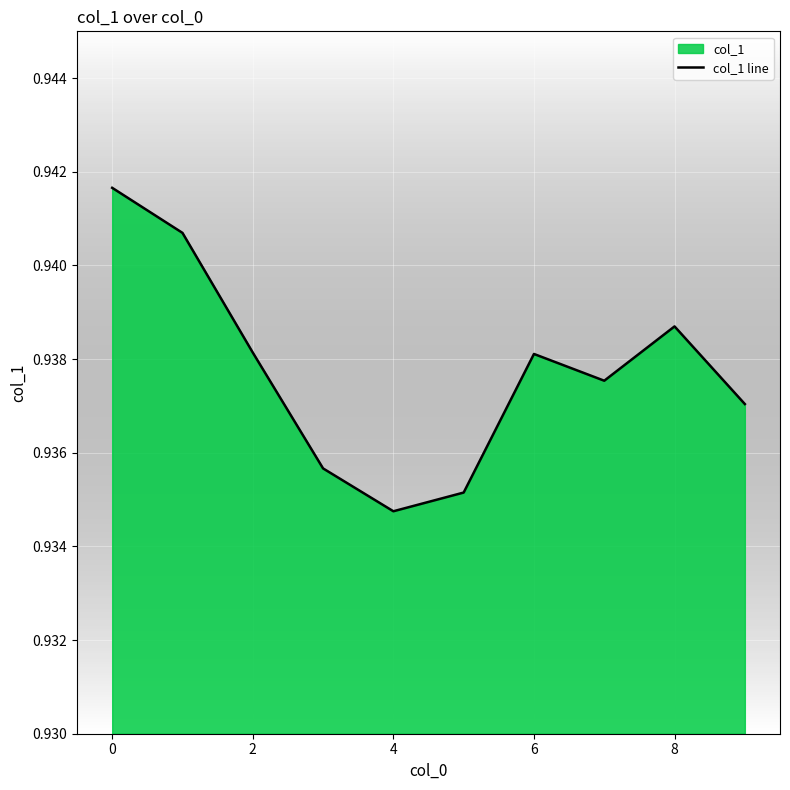

True or false: the data shows 0.4 at 4.

False